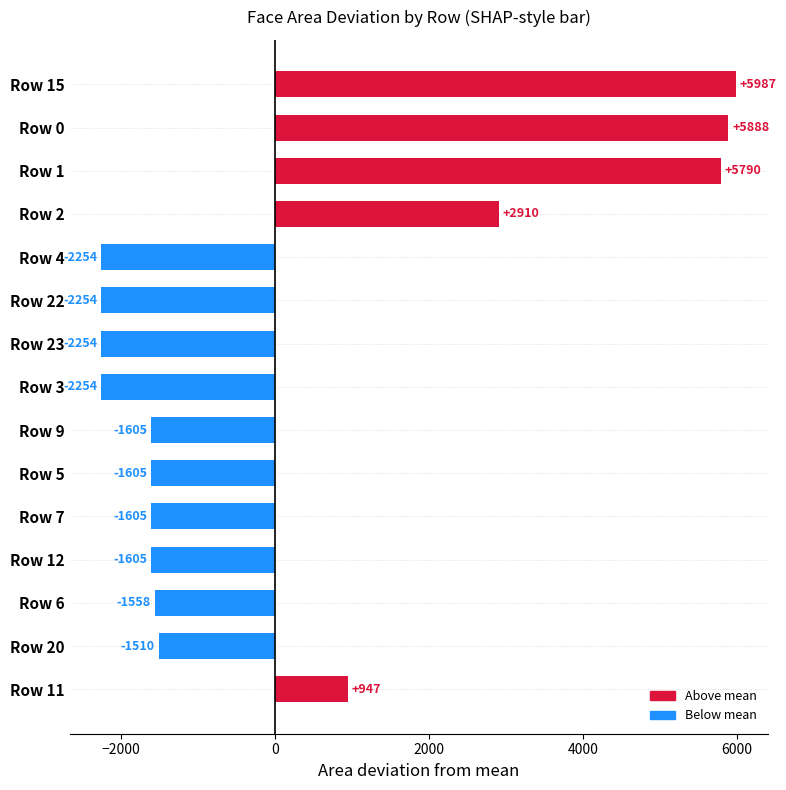

How many positive values are there?

5